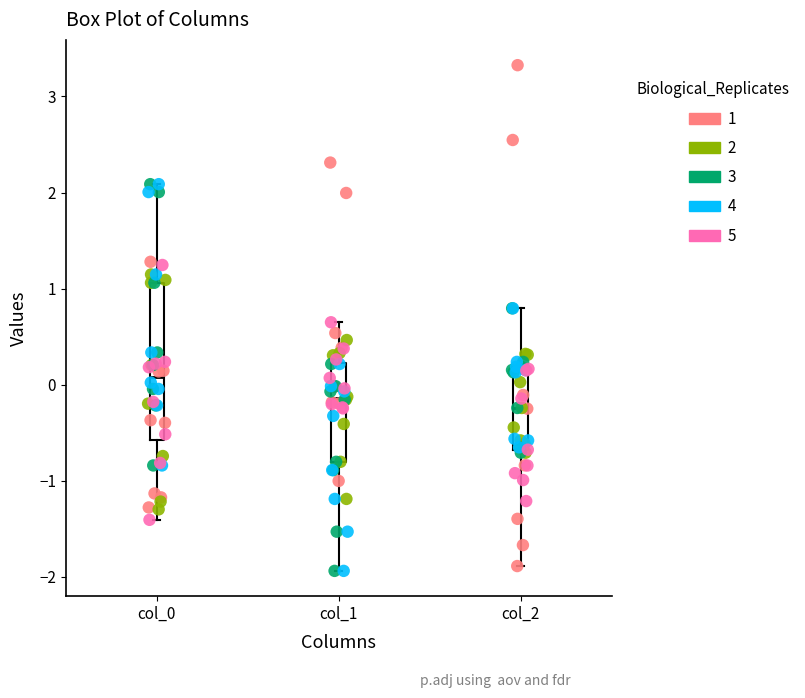

Reading left to right, read every box against the y-axis: the position of its median line, the range the box covers, and the ends of its whiskers. The values are not printed on the chart, so give them approximately, as read against the axis.

col_0: median 0.1, box -0.6 to 1.1, whiskers -1.4 to 2.1
col_1: median -0.1, box -0.8 to 0.2, whiskers -1.9 to 0.6
col_2: median -0.2, box -0.7 to 0.2, whiskers -1.9 to 0.8